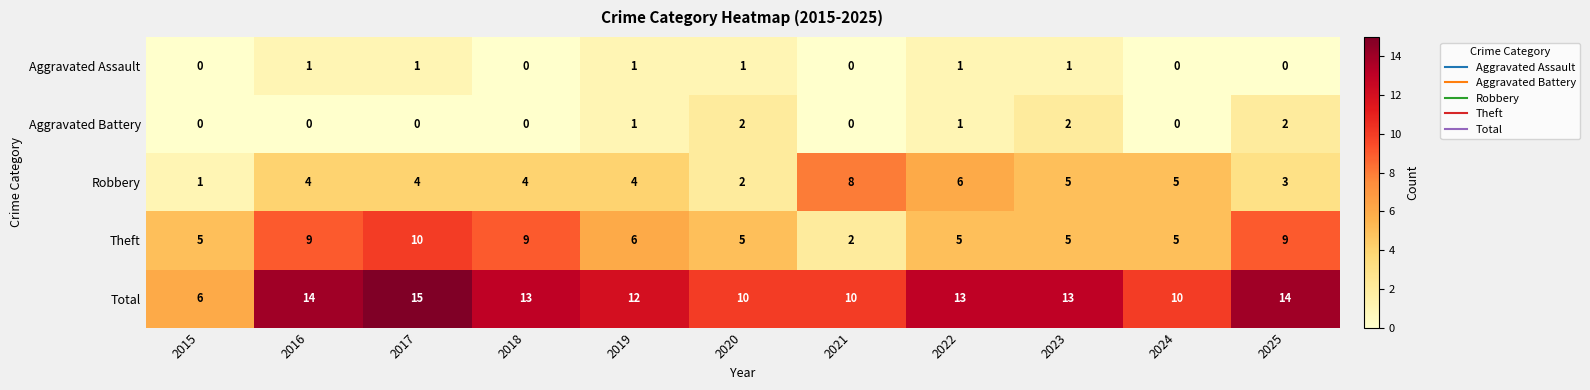

True or false: Total has a value of 12 at 2019.

True